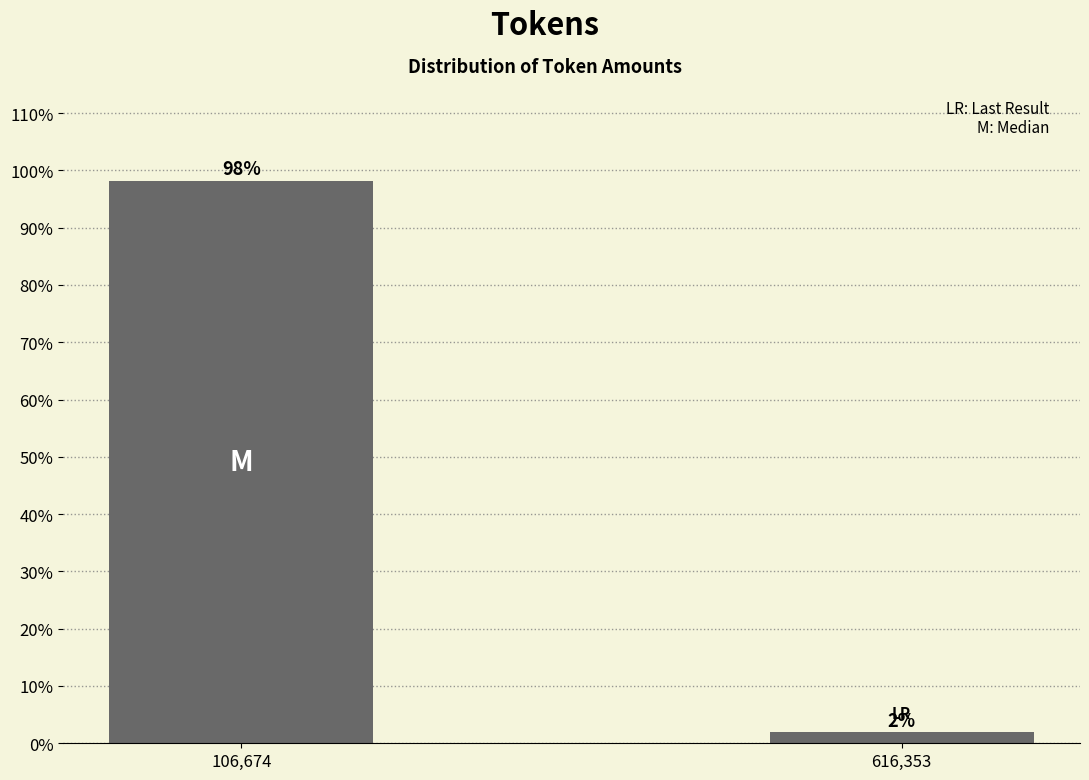

Which label corresponds to the largest value in the chart?

106,674